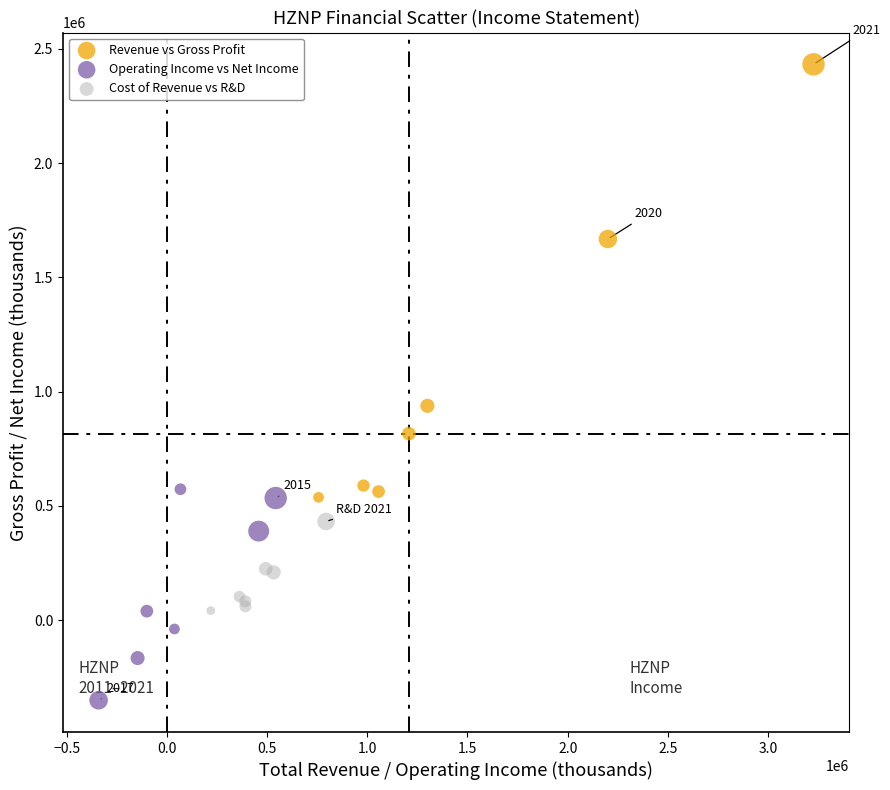

Which series contains the lowest Y value?

Operating Income vs Net Income